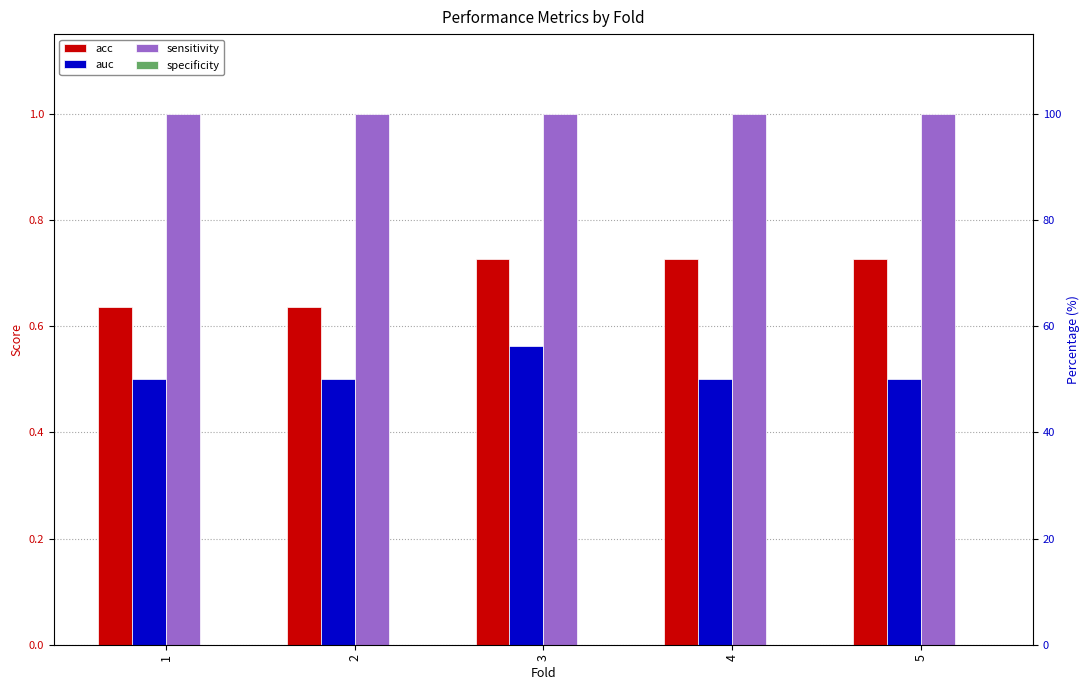

Does the chart contain stacked bars?

No